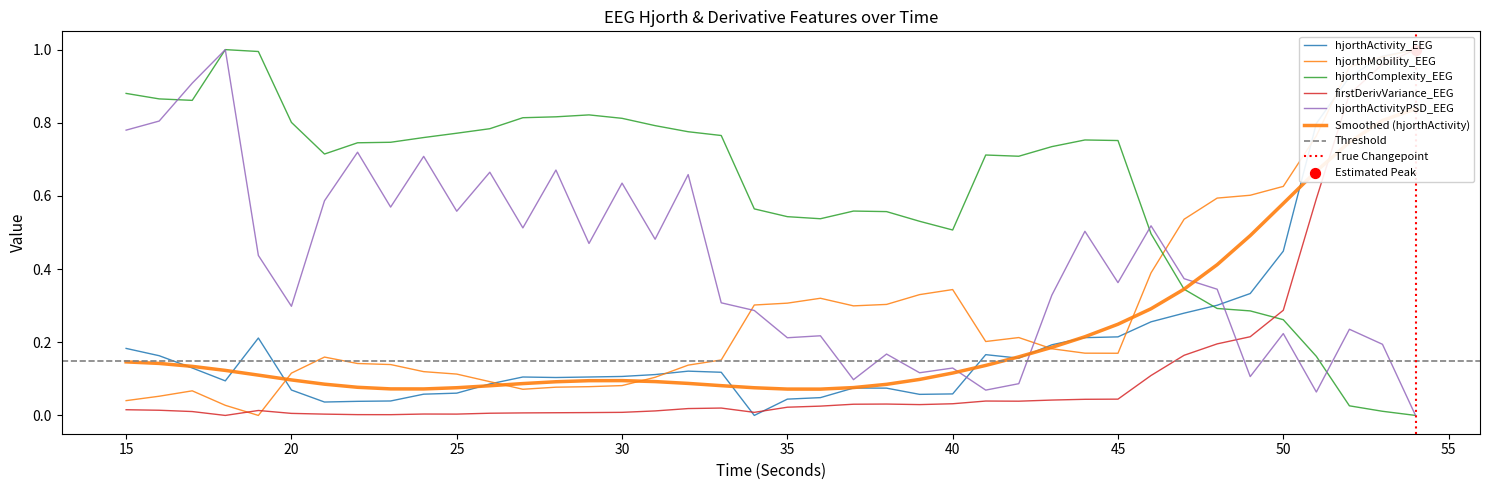

The value of hjorthComplexity_EEG at 20 is 0.8. True or false?

True